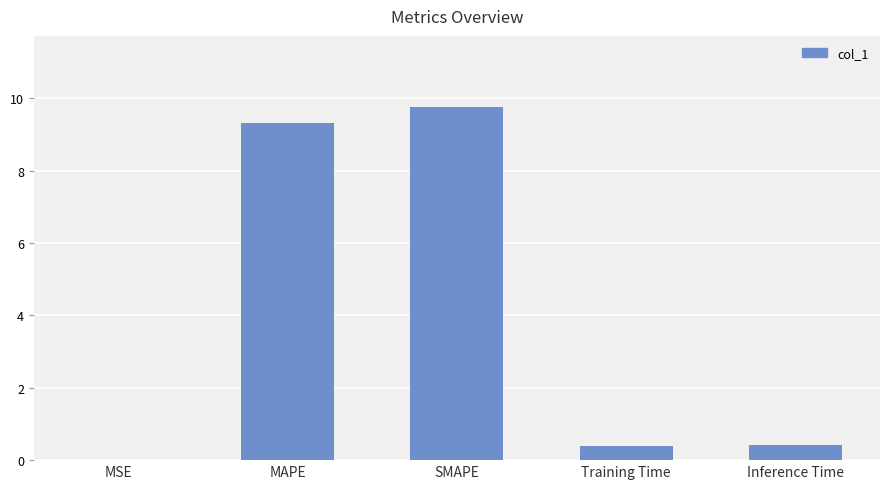

The chart shows a value of 12.5 at MAPE. True or false?

False